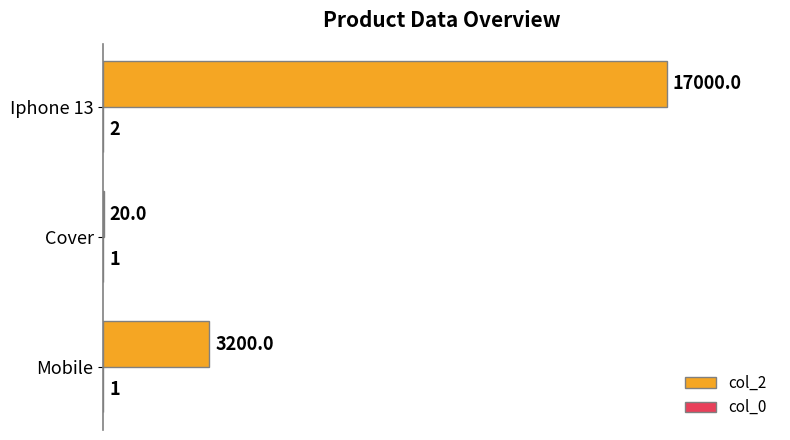

True or false: col_2 has a value of 17000 at Iphone 13.

True